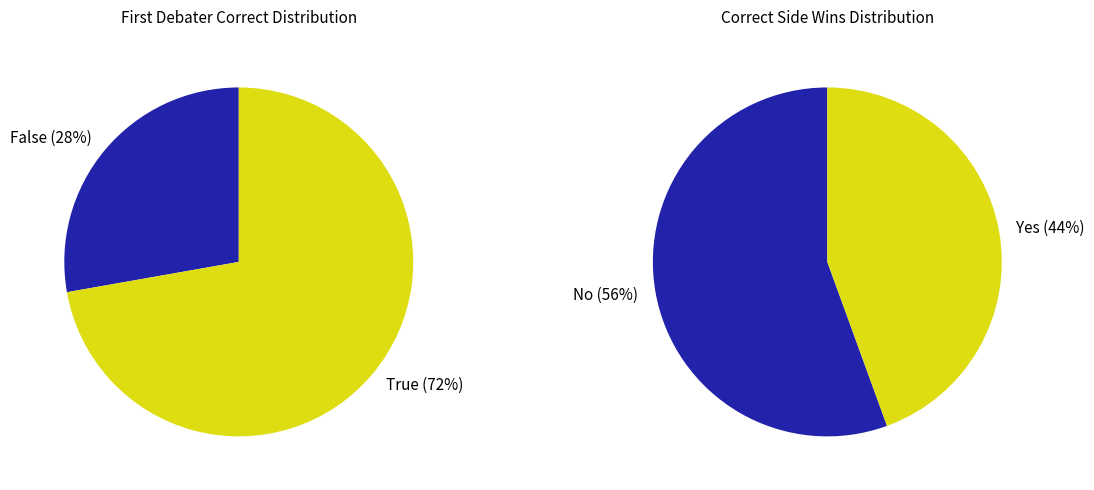

What is the majority slice?

True